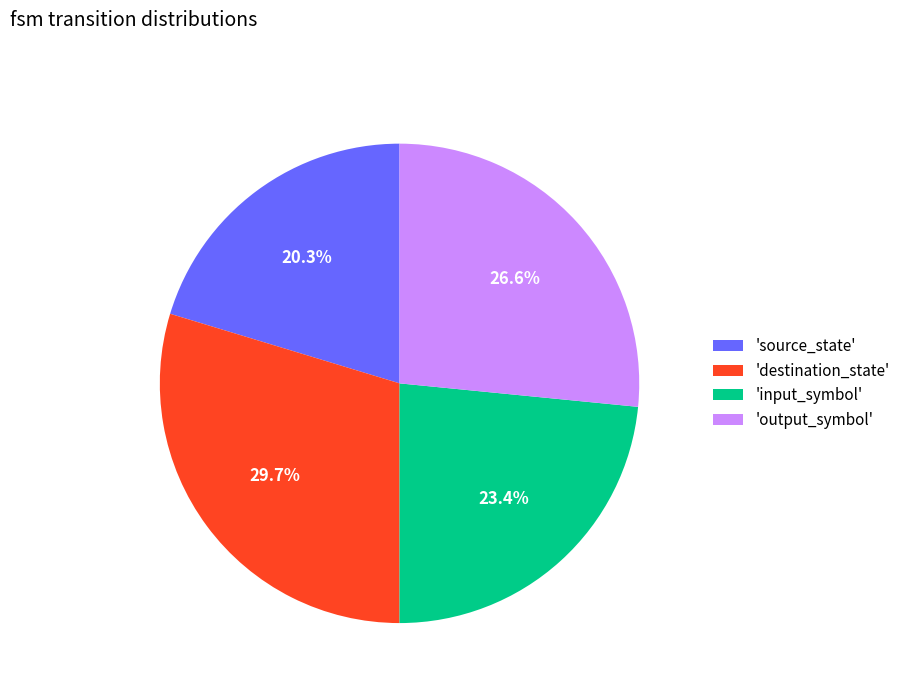

Is there any slice that represents more than half of the pie?

No